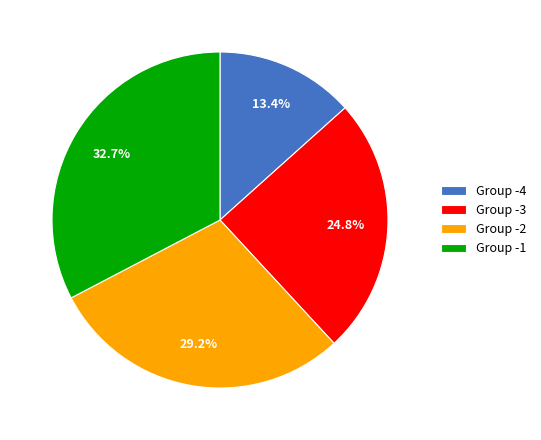

What is the smallest slice in the pie chart?

Group -4